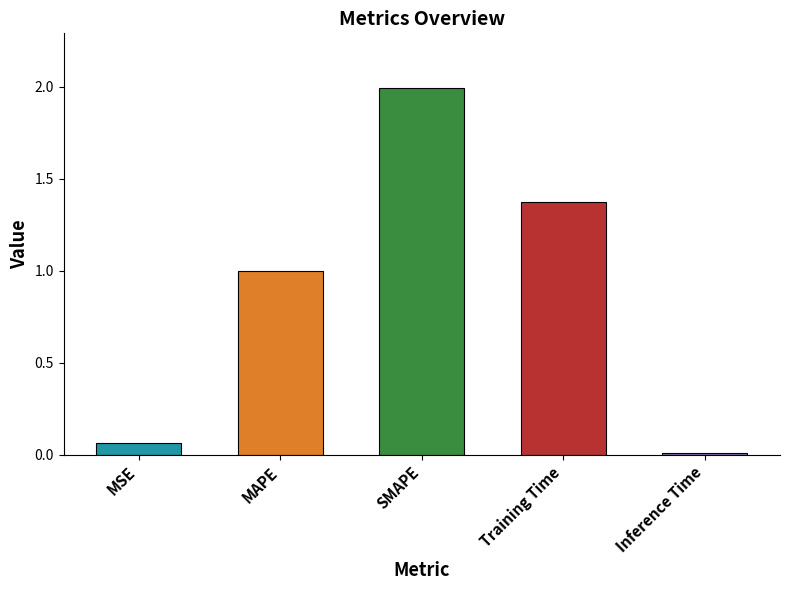

What is the label of the 5th bar from the left?

Inference Time